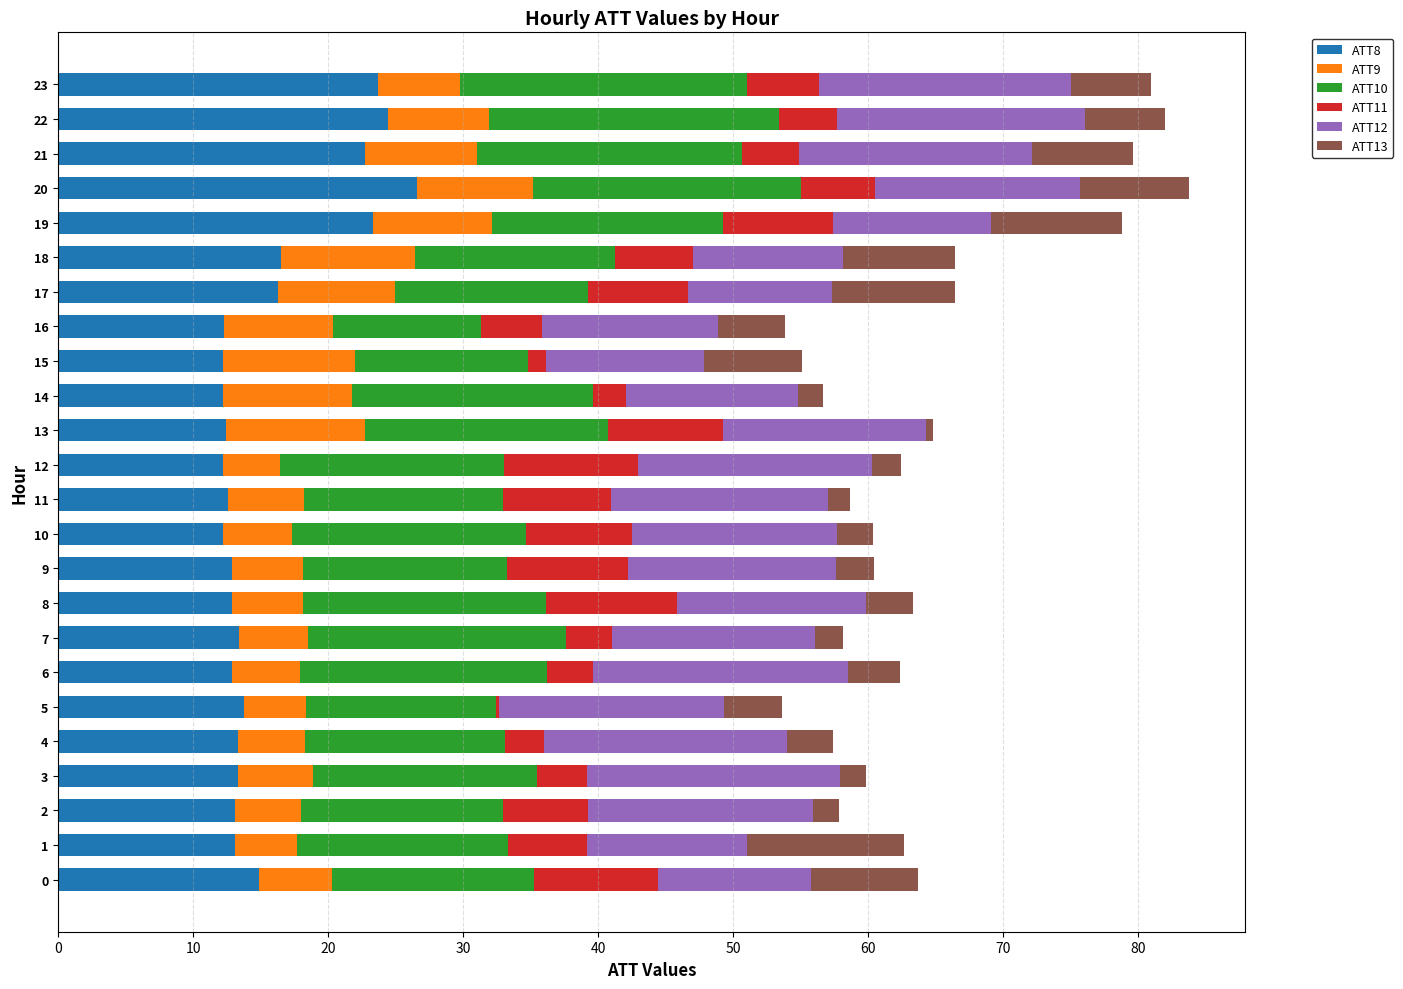

How many series are shown in this chart?

6